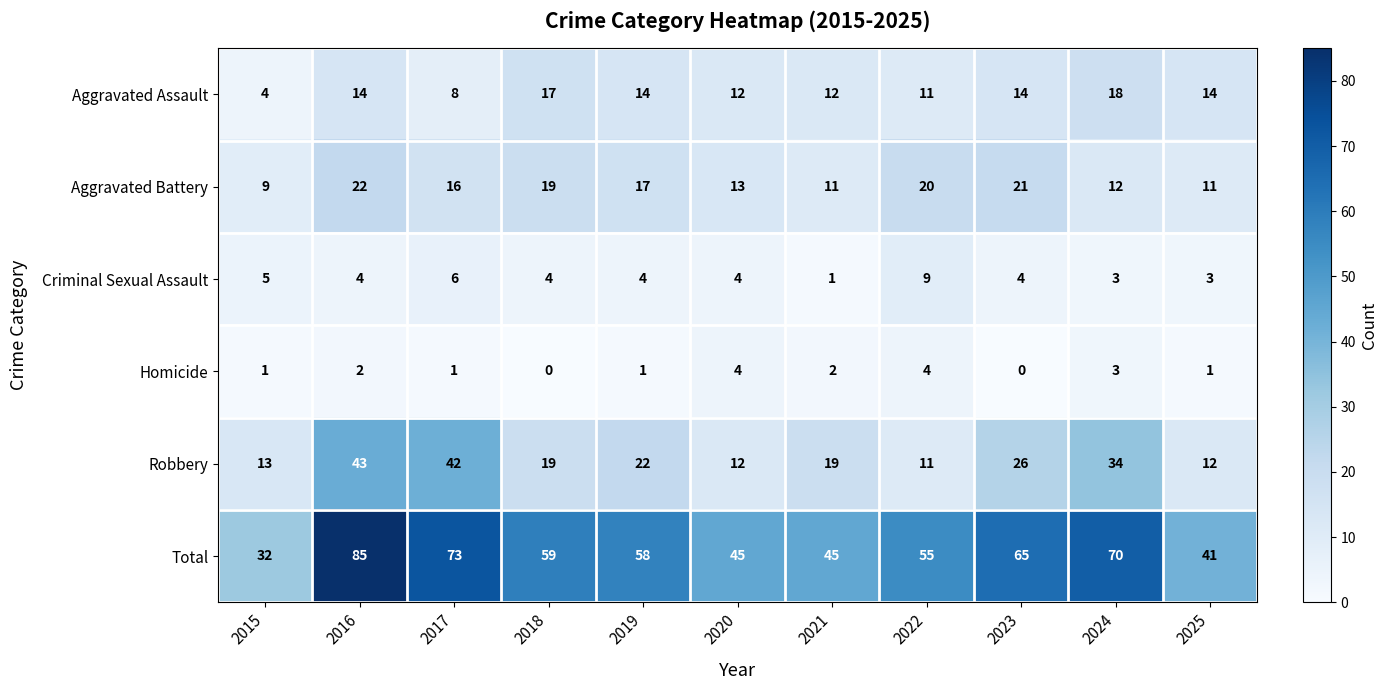

Where is Criminal Sexual Assault nearest to the value 5?

2015